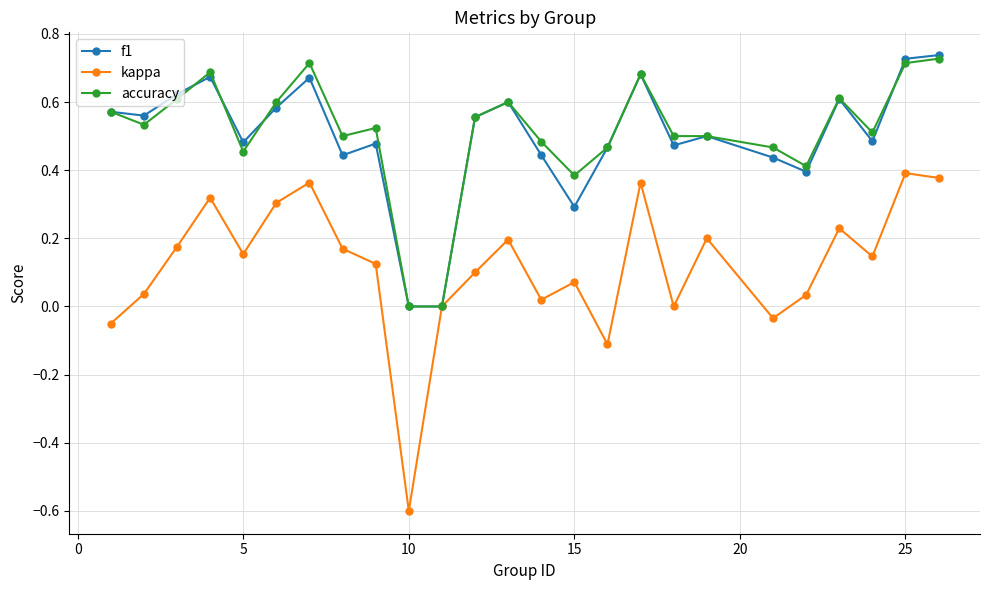

What is the minimum value for kappa?

-0.6